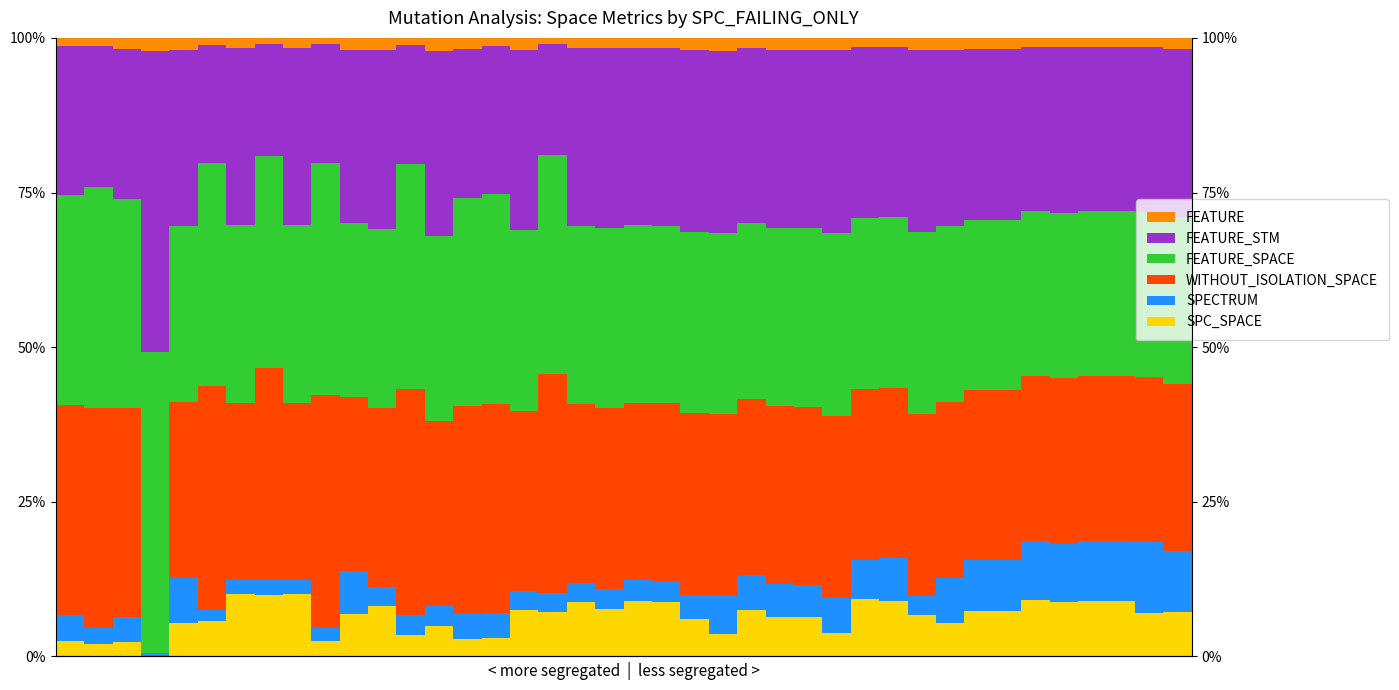

At which label does FEATURE_STM reach its peak?

3